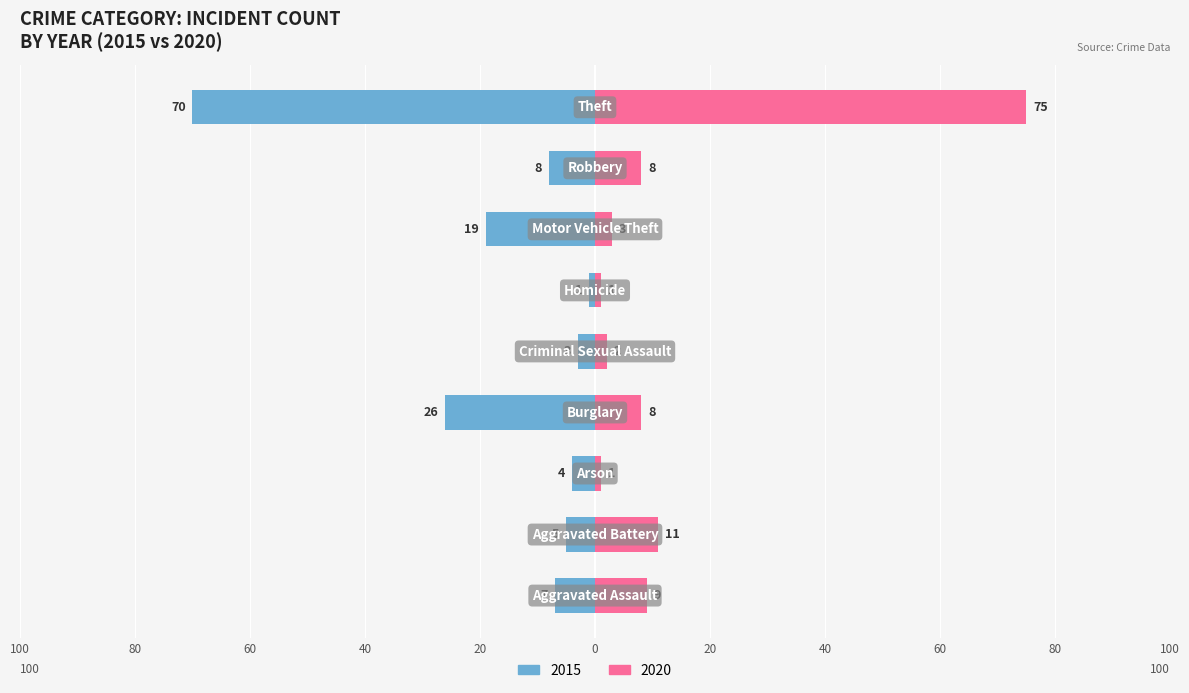

What is the label of the 3rd bar from the right?

Motor Vehicle Theft